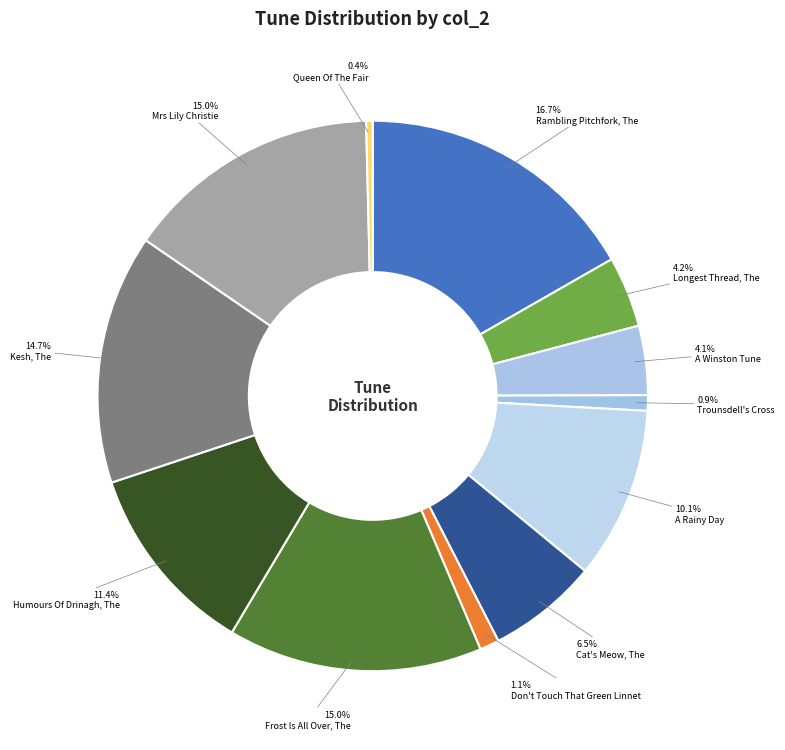

The Mrs Lily Christie slice represents 9% of the pie. True or false?

False